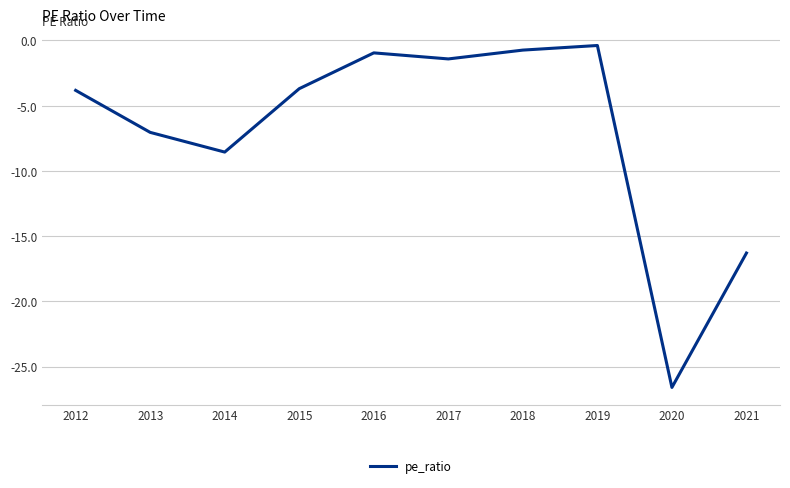

How many points are higher than both their immediate neighbors (excluding endpoints)?

2